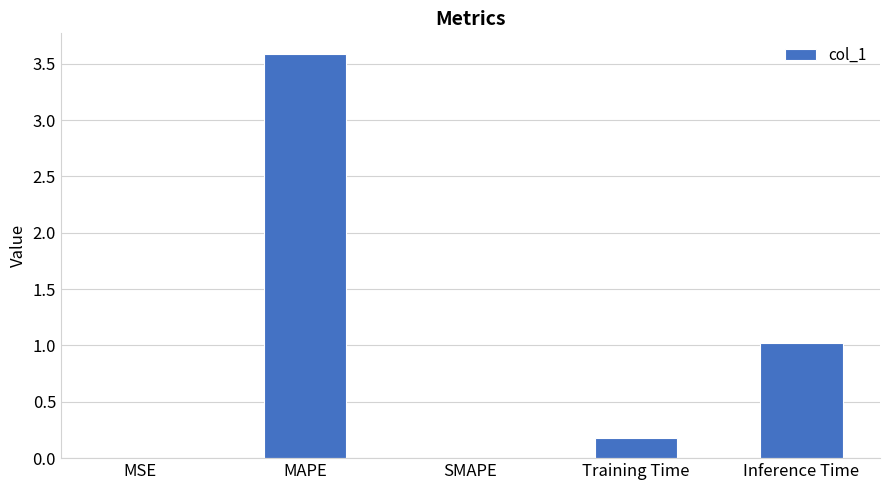

What is the change in value from SMAPE to Training Time?

+0.2